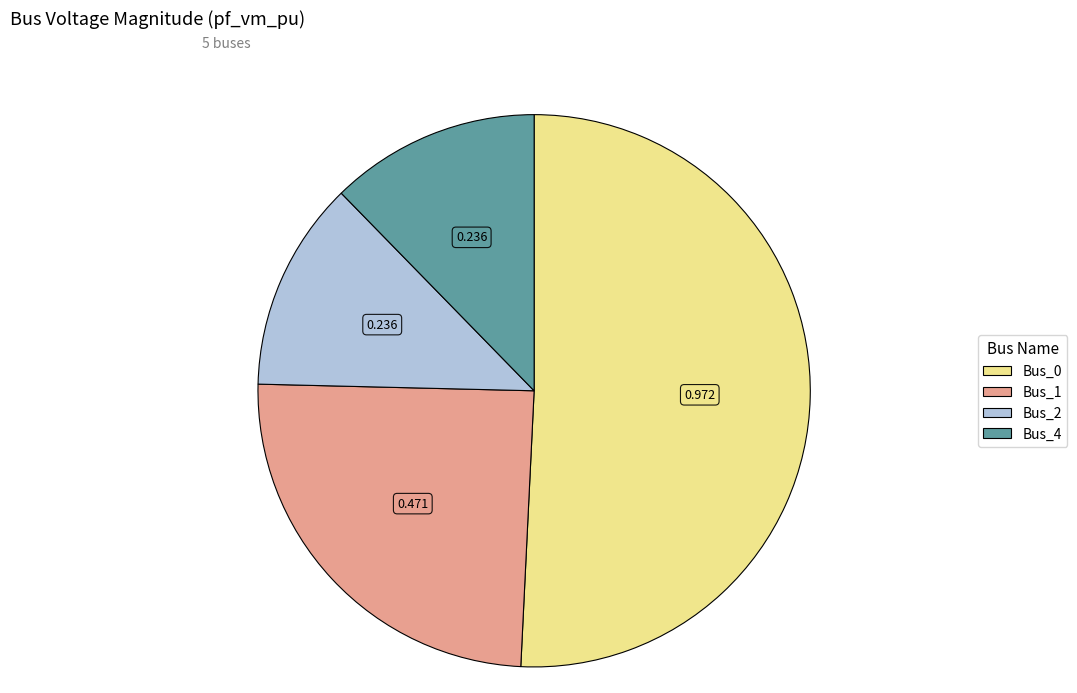

Is there any slice that represents more than half of the pie?

Yes